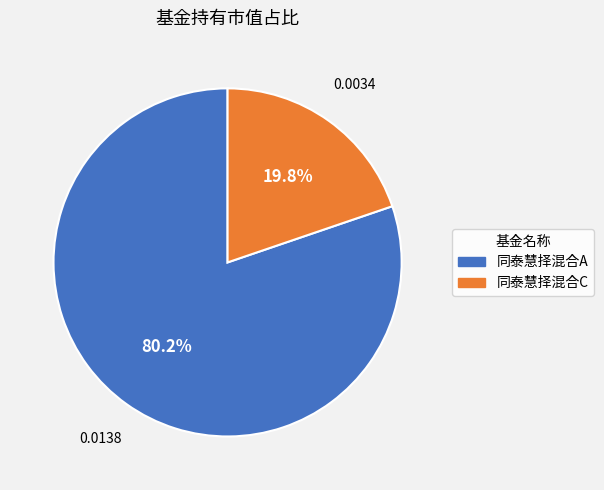

Is it true that 同泰慧择混合C is 20% of the pie?

True